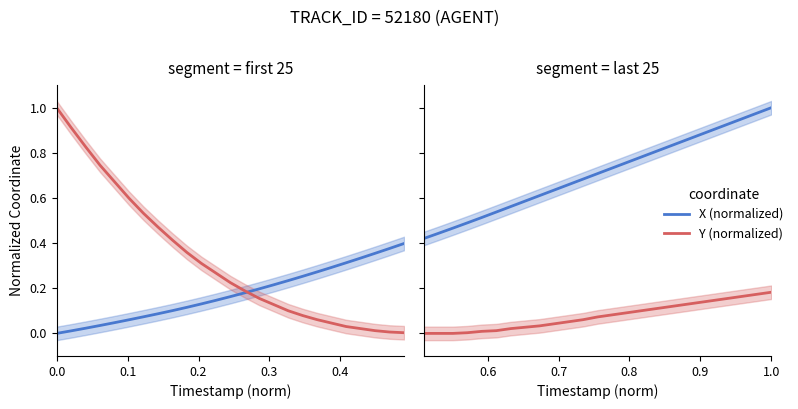

True or false: X (normalized) and Y (normalized) intersect in this chart.

False